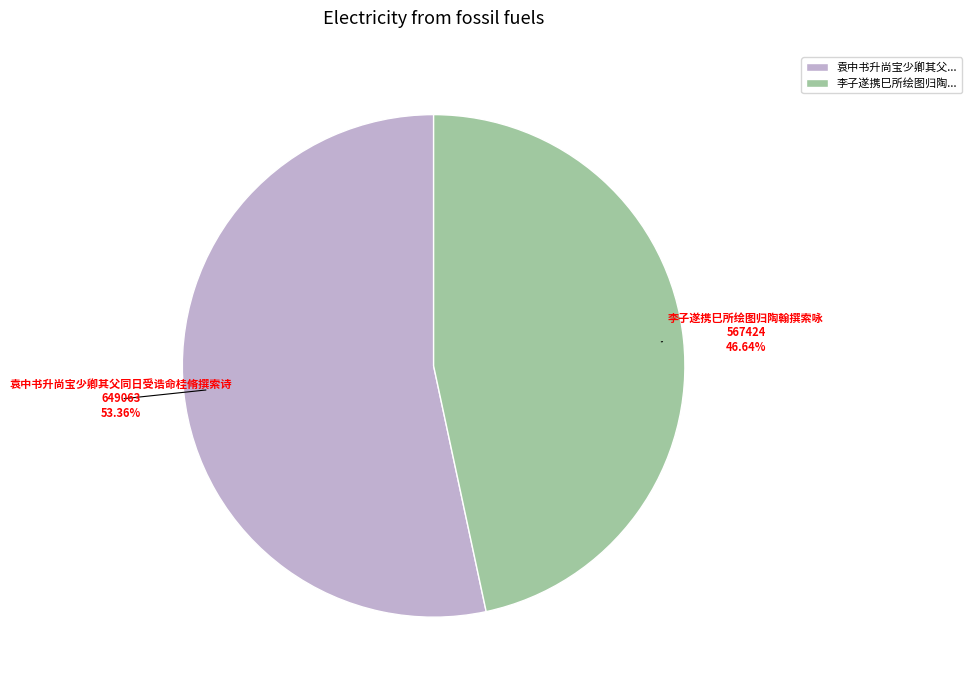

Do 袁中书升尚宝少卿其父... and 李子遂携巳所绘图归陶... together represent more than half of the pie?

Yes